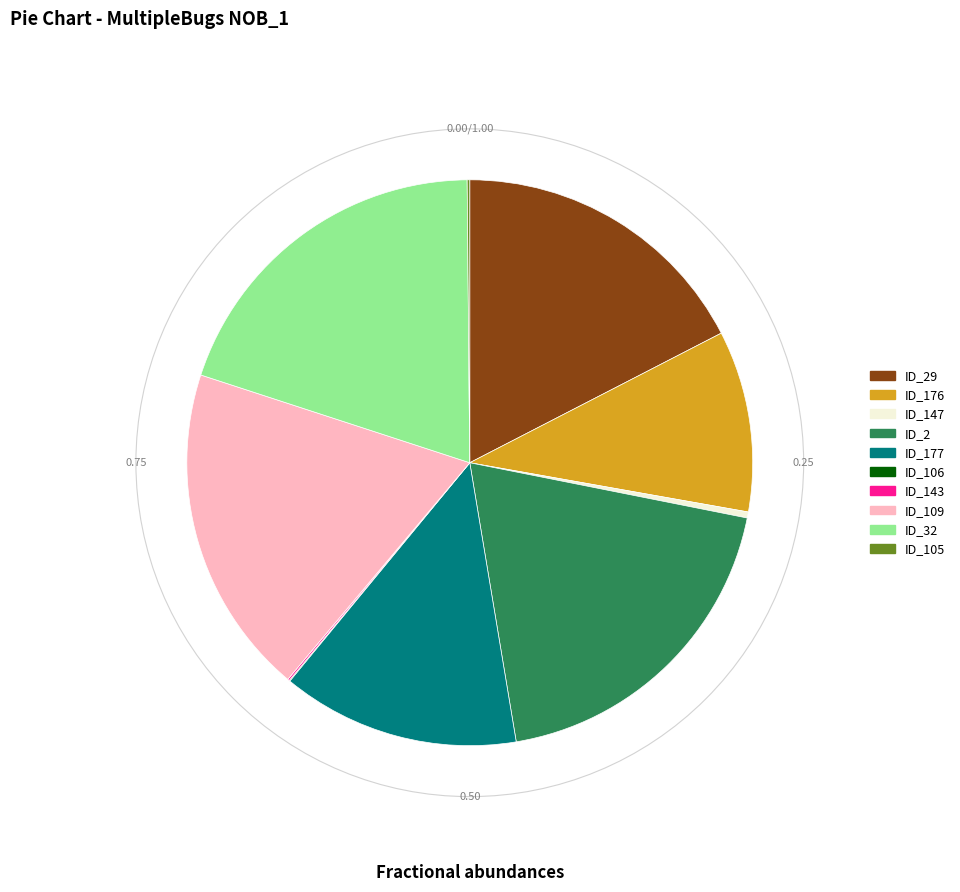

Is there any slice that represents more than half of the pie?

No